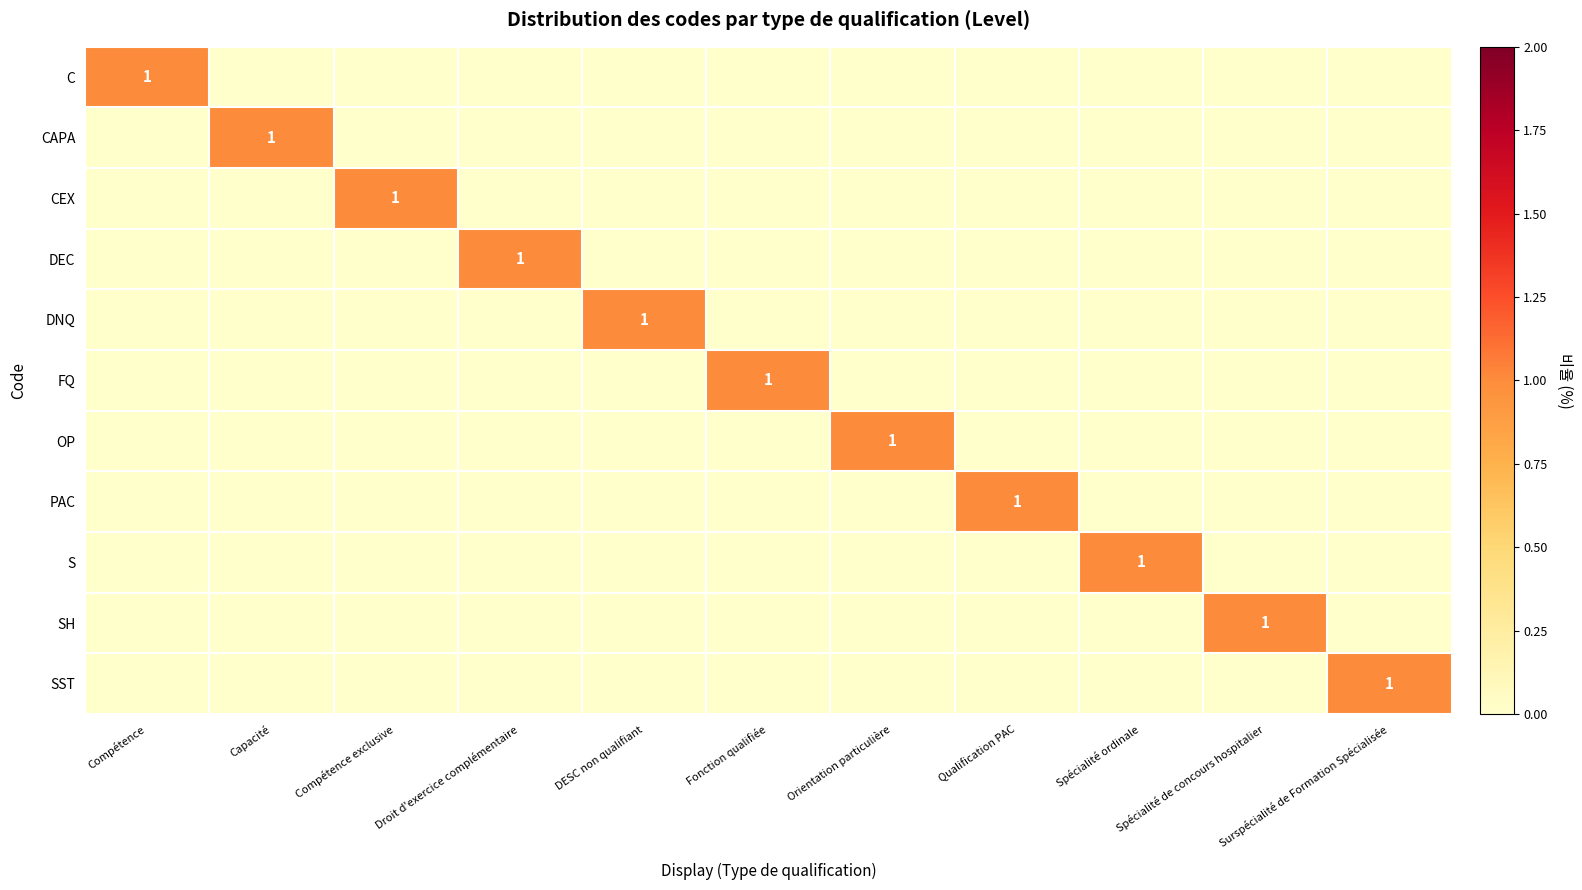

What is the difference between the highest and lowest values at Qualification PAC?

1